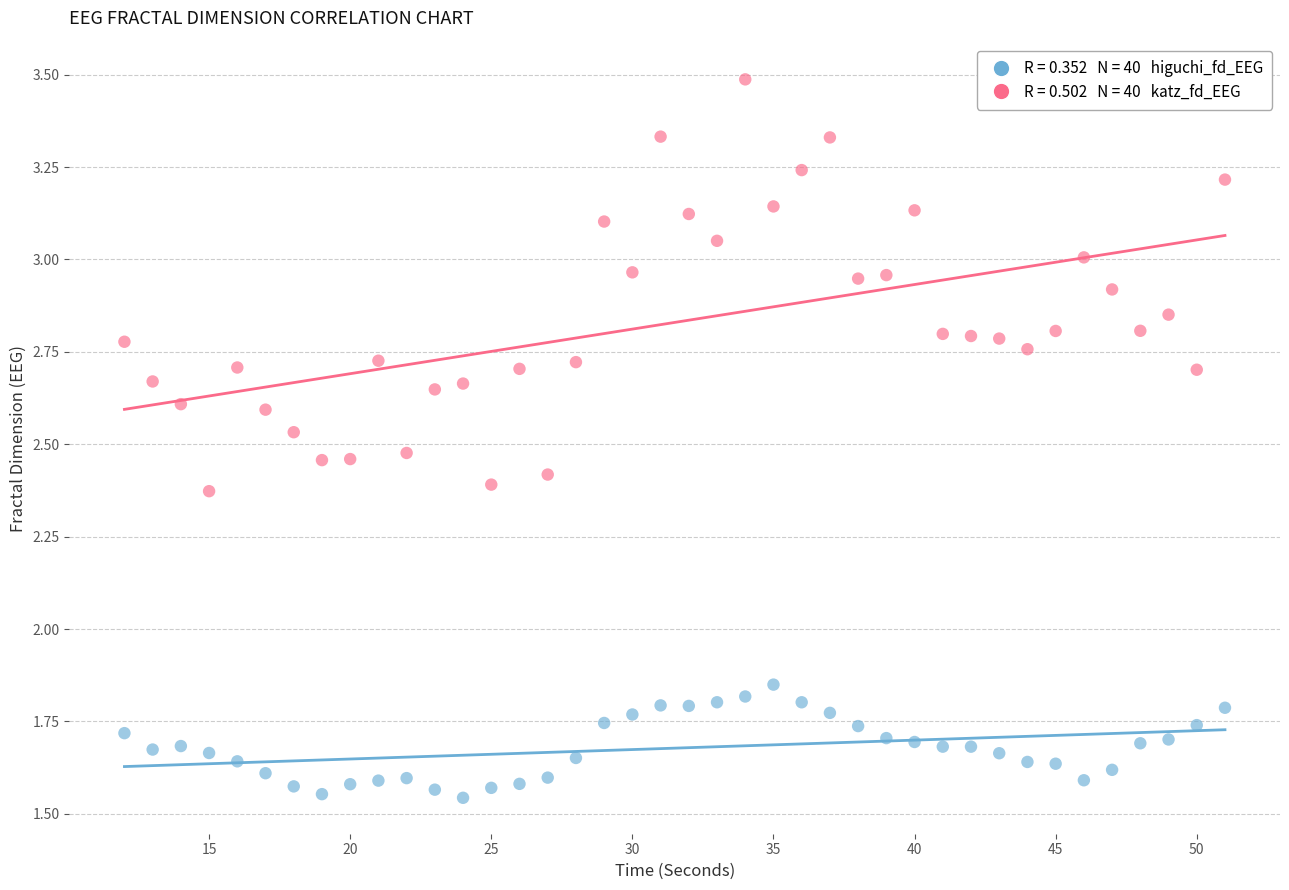

Across all data points, what is the range of Y values (max minus min)?

1.9